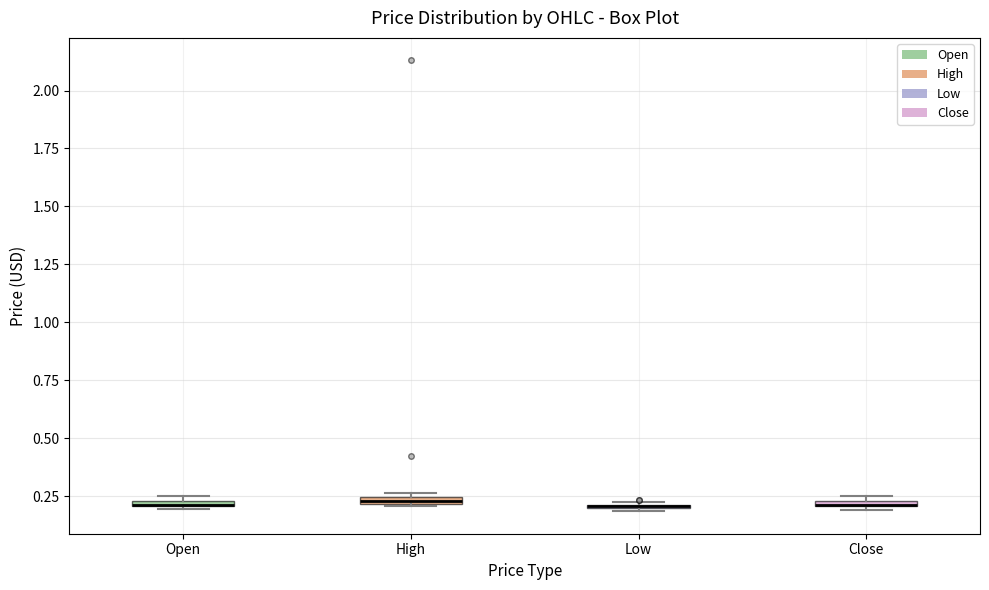

Where is the lower edge of the box for Open on the y-axis? The values are not printed on the chart, so give them approximately, as read against the axis.

0.20